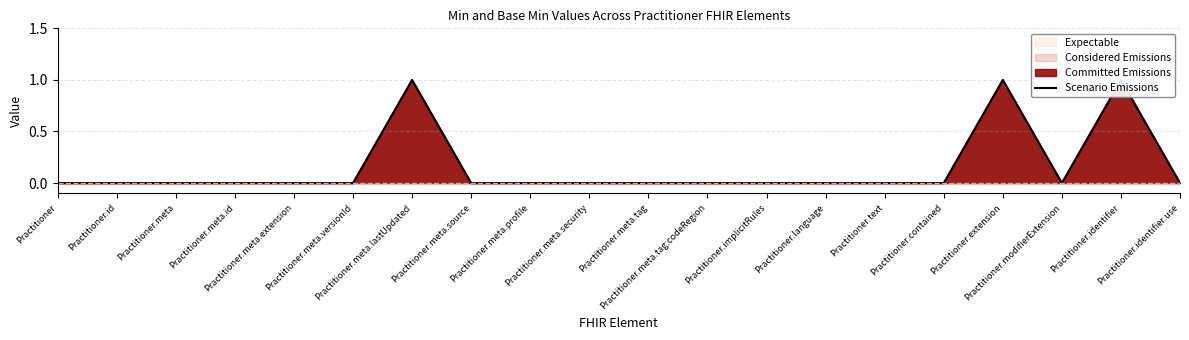

Reading right to left, transcribe all the data shown in this chart.

Practitioner.identifier.use=0	Practitioner.identifier=1	Practitioner.modifierExtension=0	Practitioner.extension=1	Practitioner.contained=0	Practitioner.text=0	Practitioner.language=0	Practitioner.implicitRules=0	Practitioner.meta.tag:codeRegion=0	Practitioner.meta.tag=0	Practitioner.meta.security=0	Practitioner.meta.profile=0	Practitioner.meta.source=0	Practitioner.meta.lastUpdated=1	Practitioner.meta.versionId=0	Practitioner.meta.extension=0	Practitioner.meta.id=0	Practitioner.meta=0	Practitioner.id=0	Practitioner=0